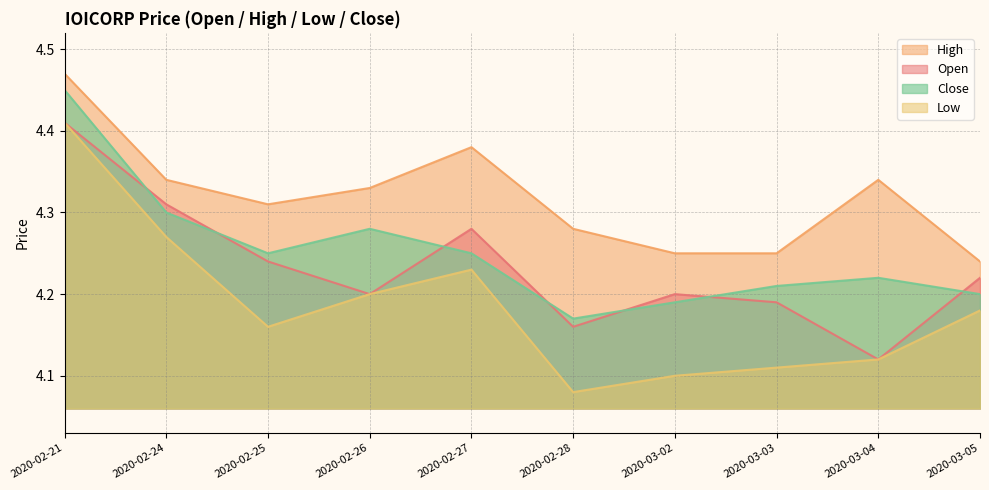

True or false: high and close intersect in this chart.

False